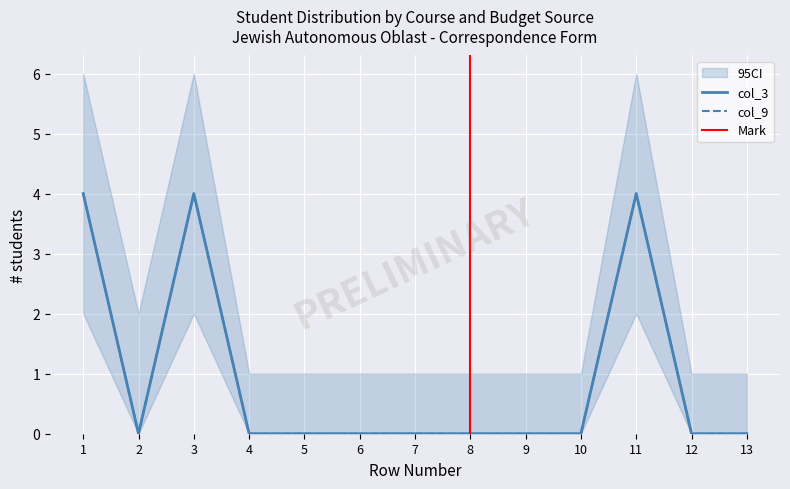

Is the value of col_4 at 5 greater than the value of col_9 at 4?

No